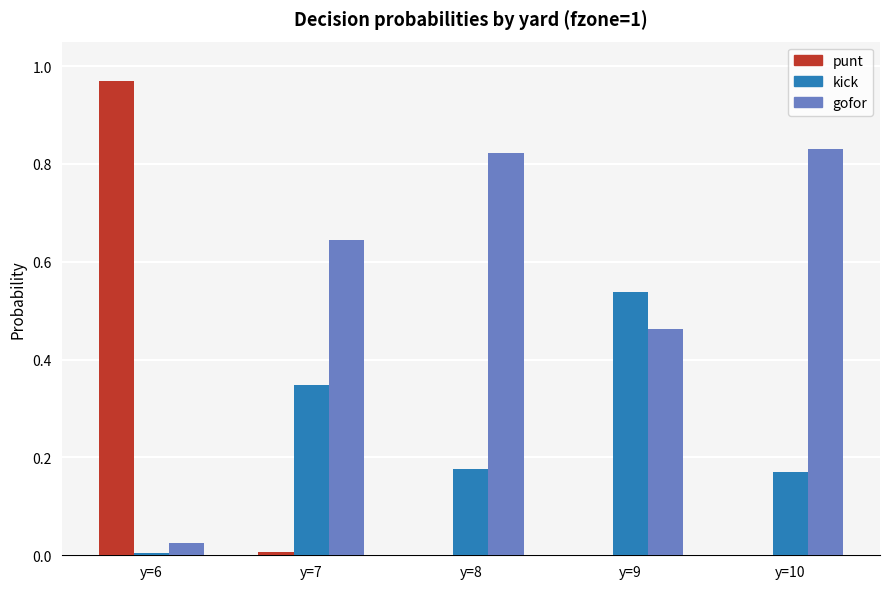

Which series has the largest total across all categories?

gofor